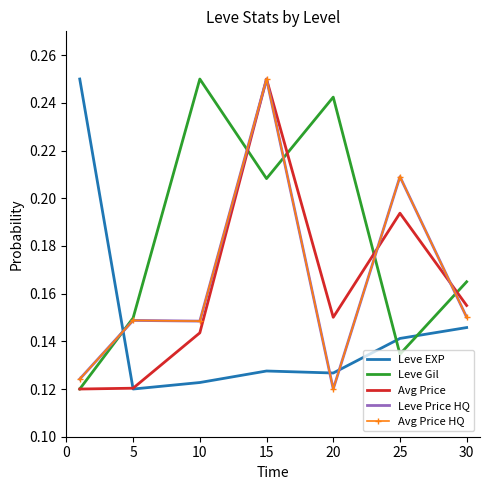

After their last crossing, which series has the higher values: Avg Price or Leve Gil?

Leve Gil